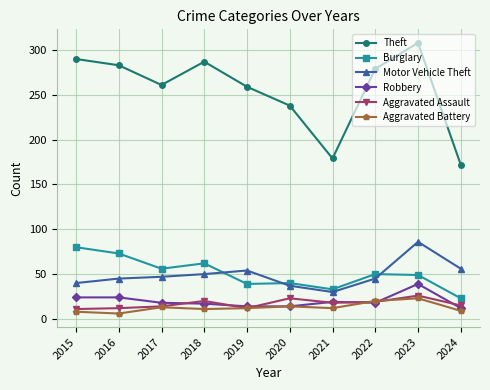

In Theft, how many points are lower than both neighbors (excluding endpoints)?

2